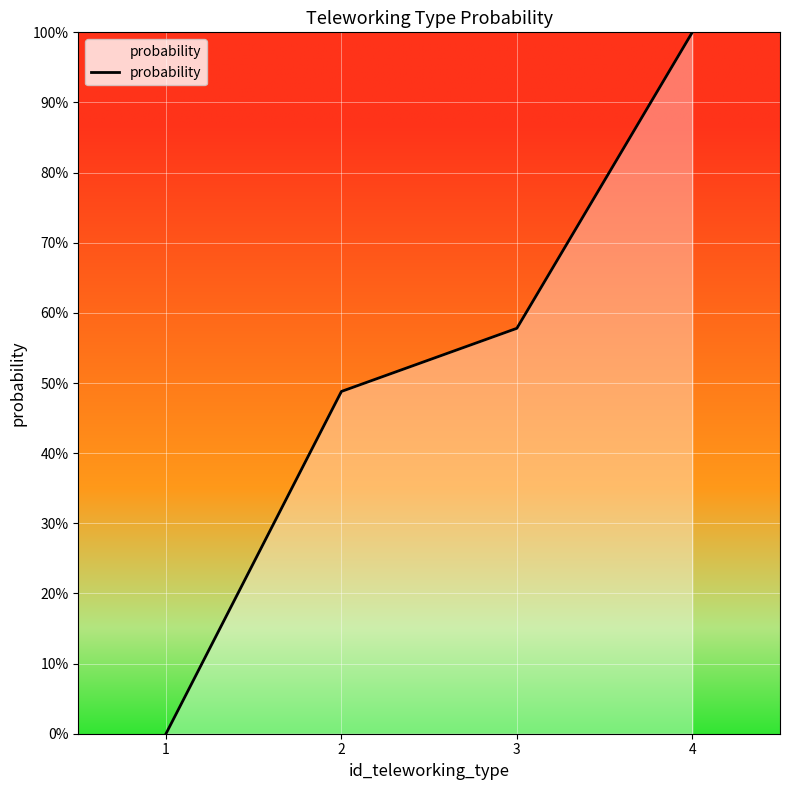

Count the values in the range 0 to 1.

4